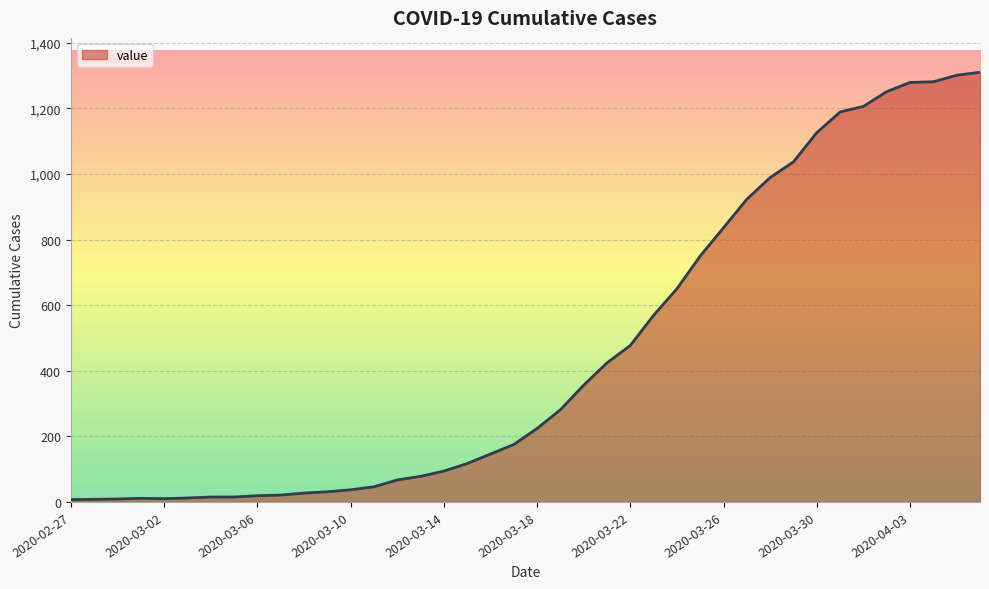

How many lines are shown in the chart?

1